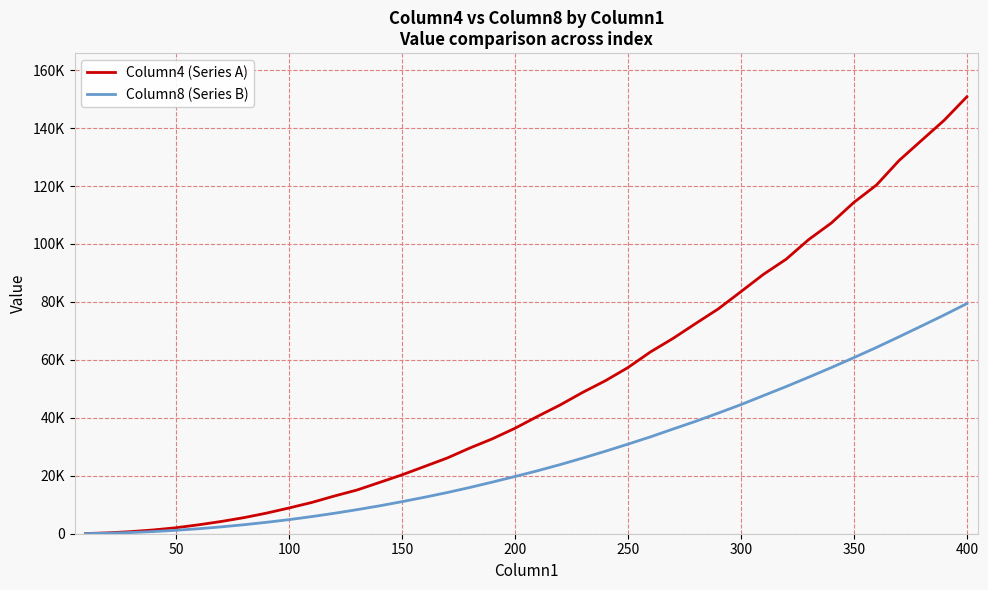

At how many categories does at least one series exceed 130372?

3